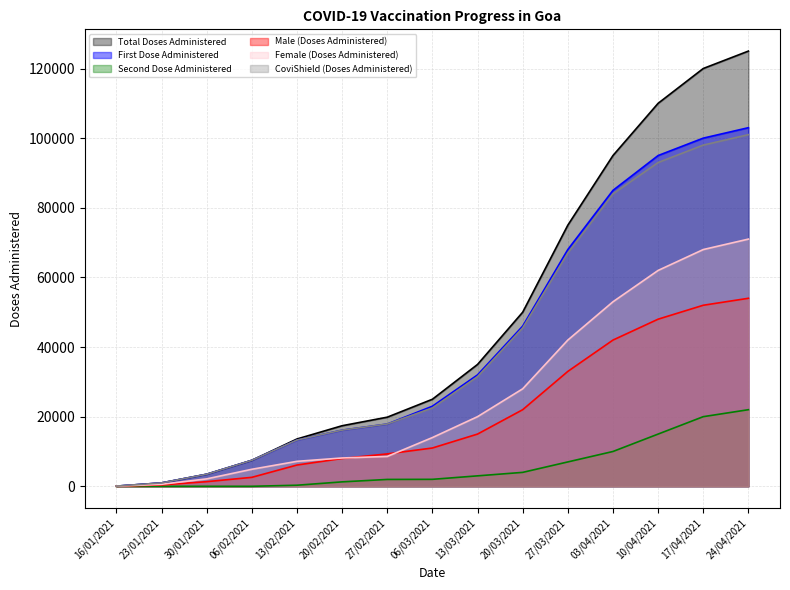

True or false: Second Dose Administered and Female (Doses Administered) cross at least once.

False